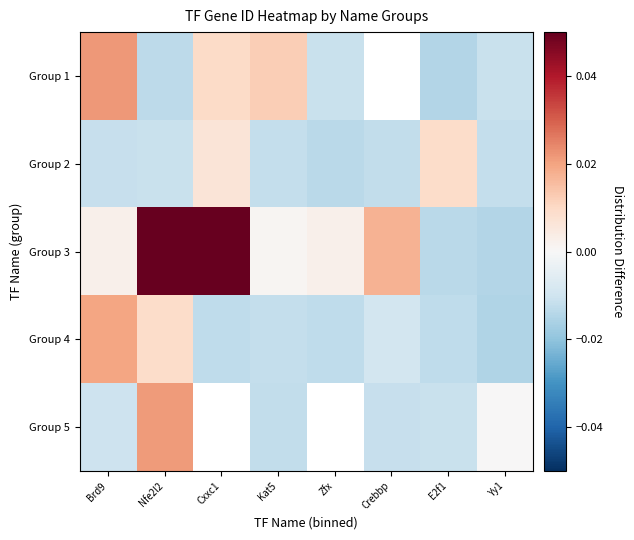

Where is Group 5 nearest to the value 0?

Yy1